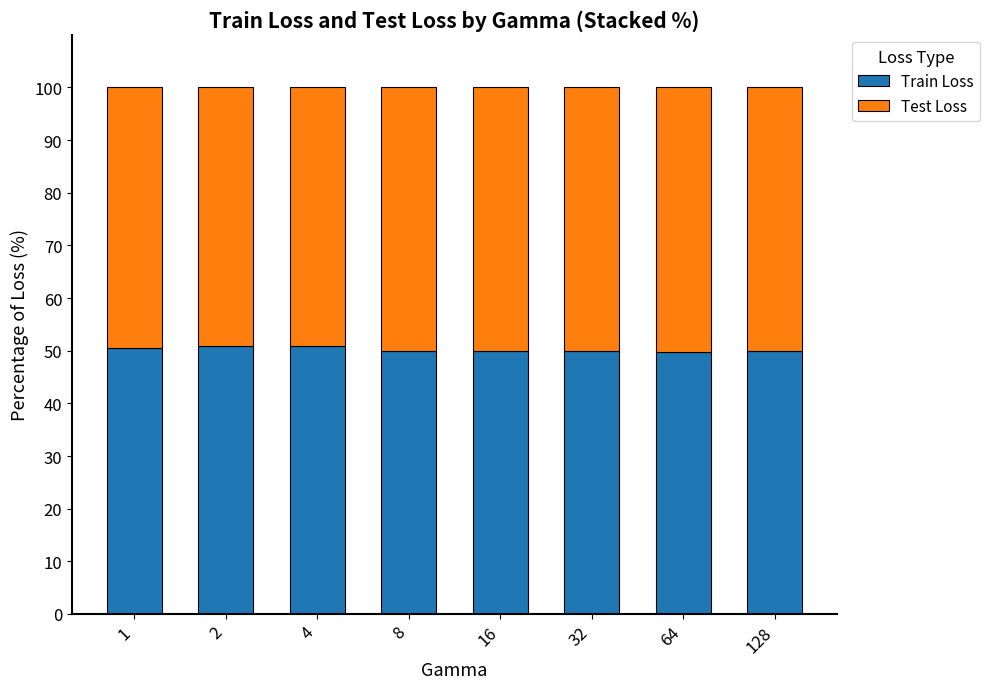

What is the total value across all series at 128?

100.0